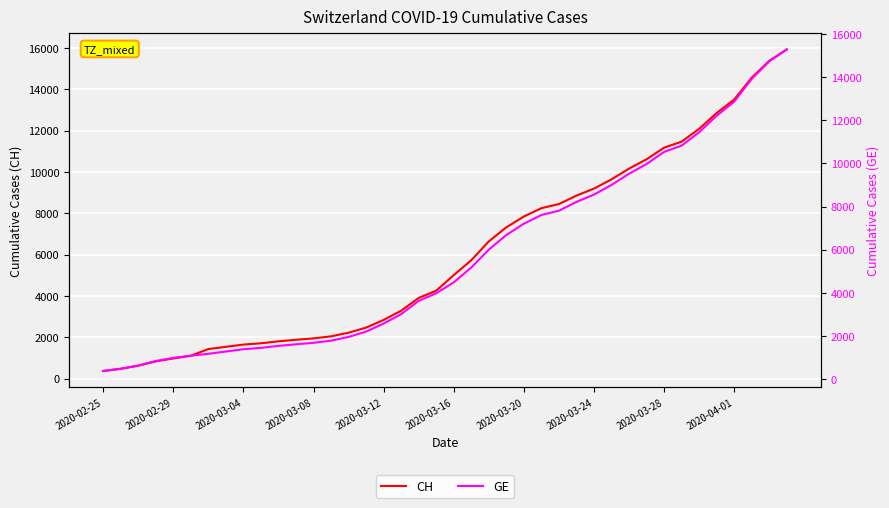

What is the sum of all CH values?

242133